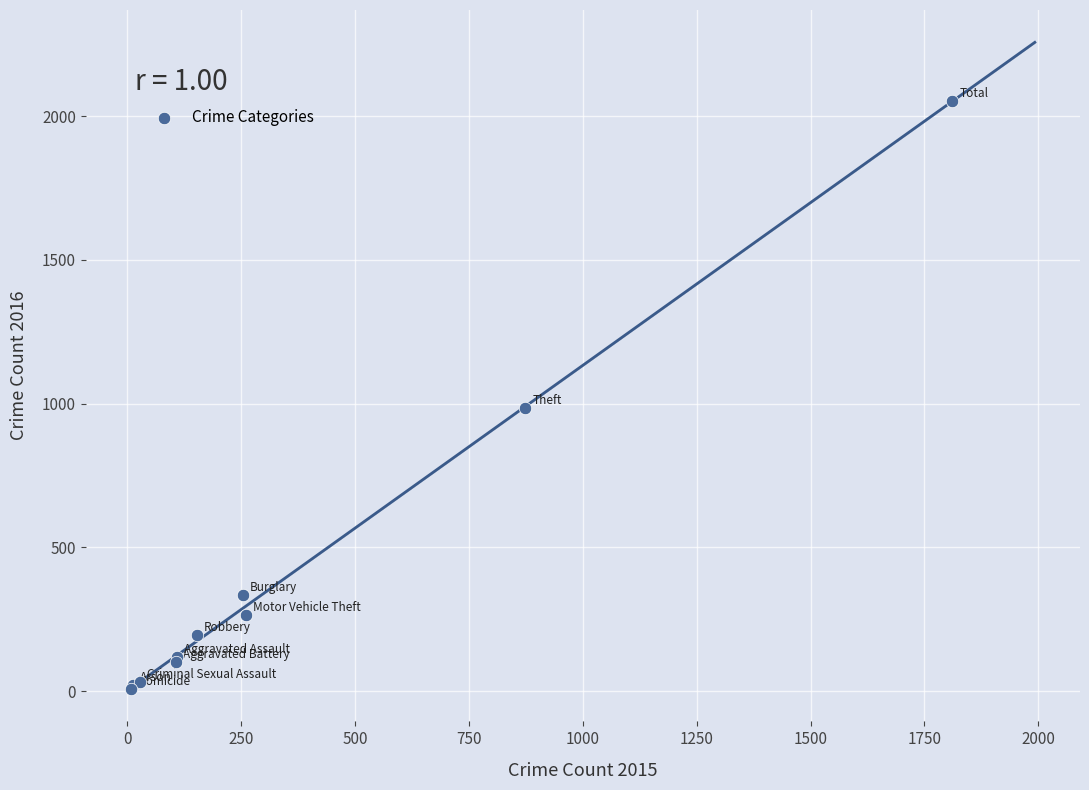

What Y value in the scatter plot is closest to 1030?

984